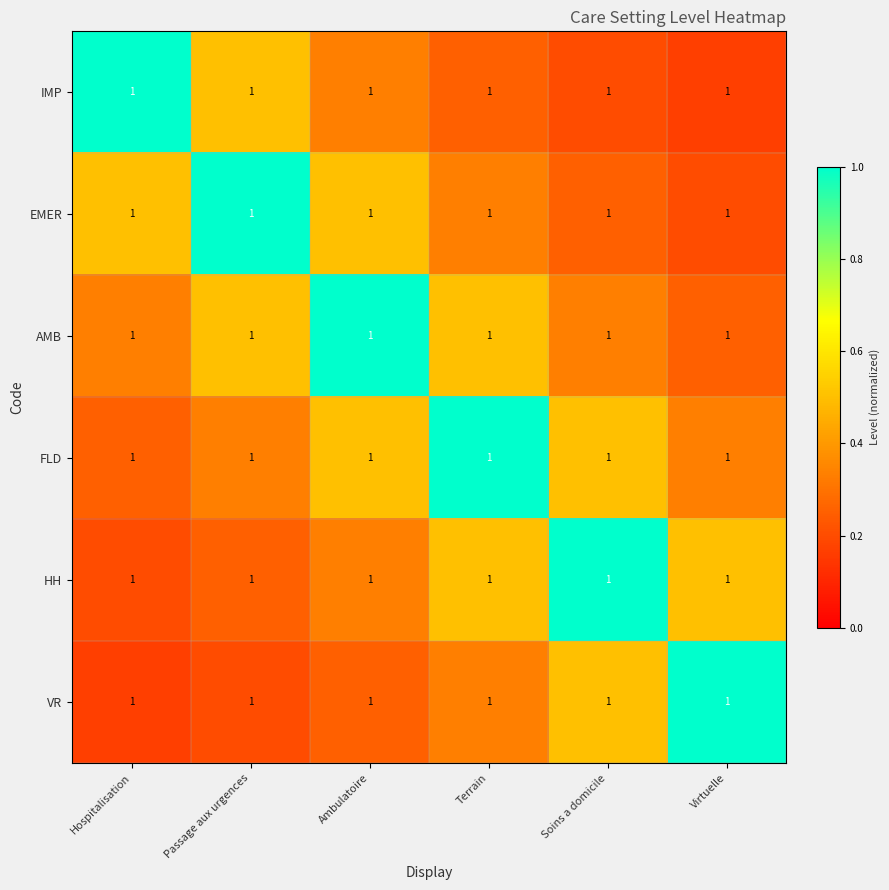

What is the sum of the HH values at Soins a domicile and Terrain?

1.5